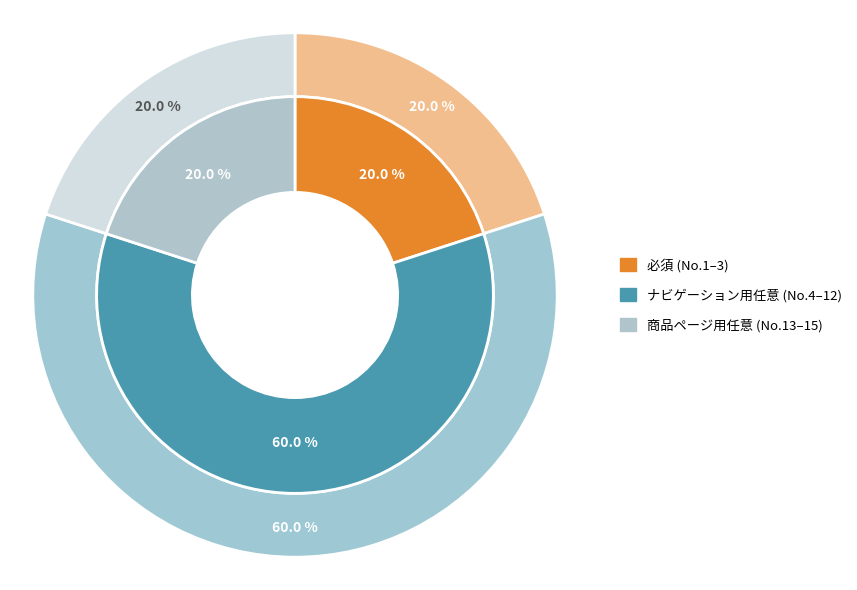

Rank the categories by value from lowest to highest.

必須, 商品ページ用任意, ナビゲーション用任意